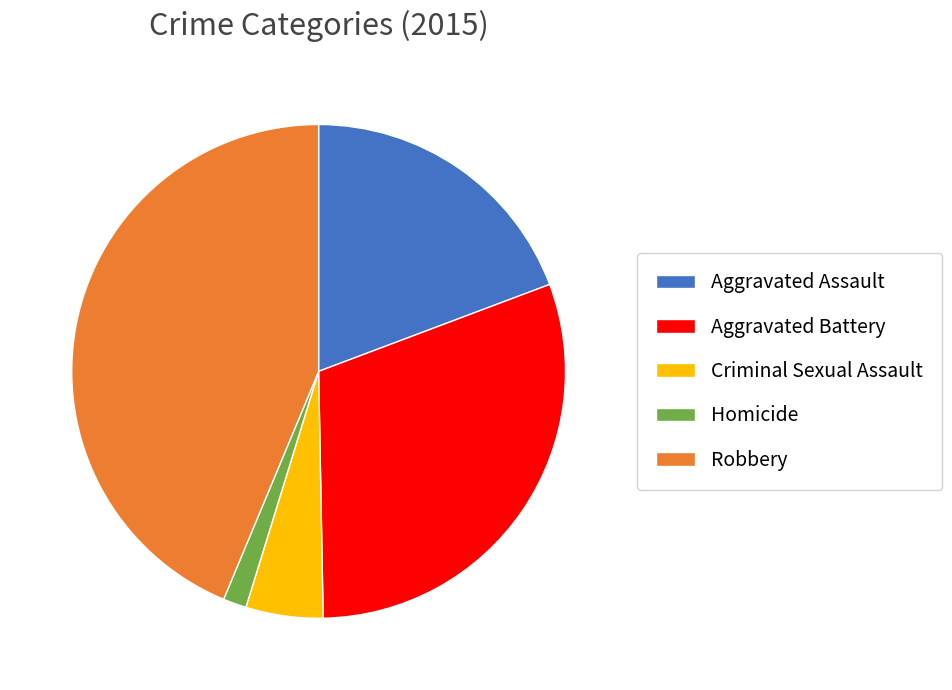

The Criminal Sexual Assault slice represents 18% of the pie. True or false?

False